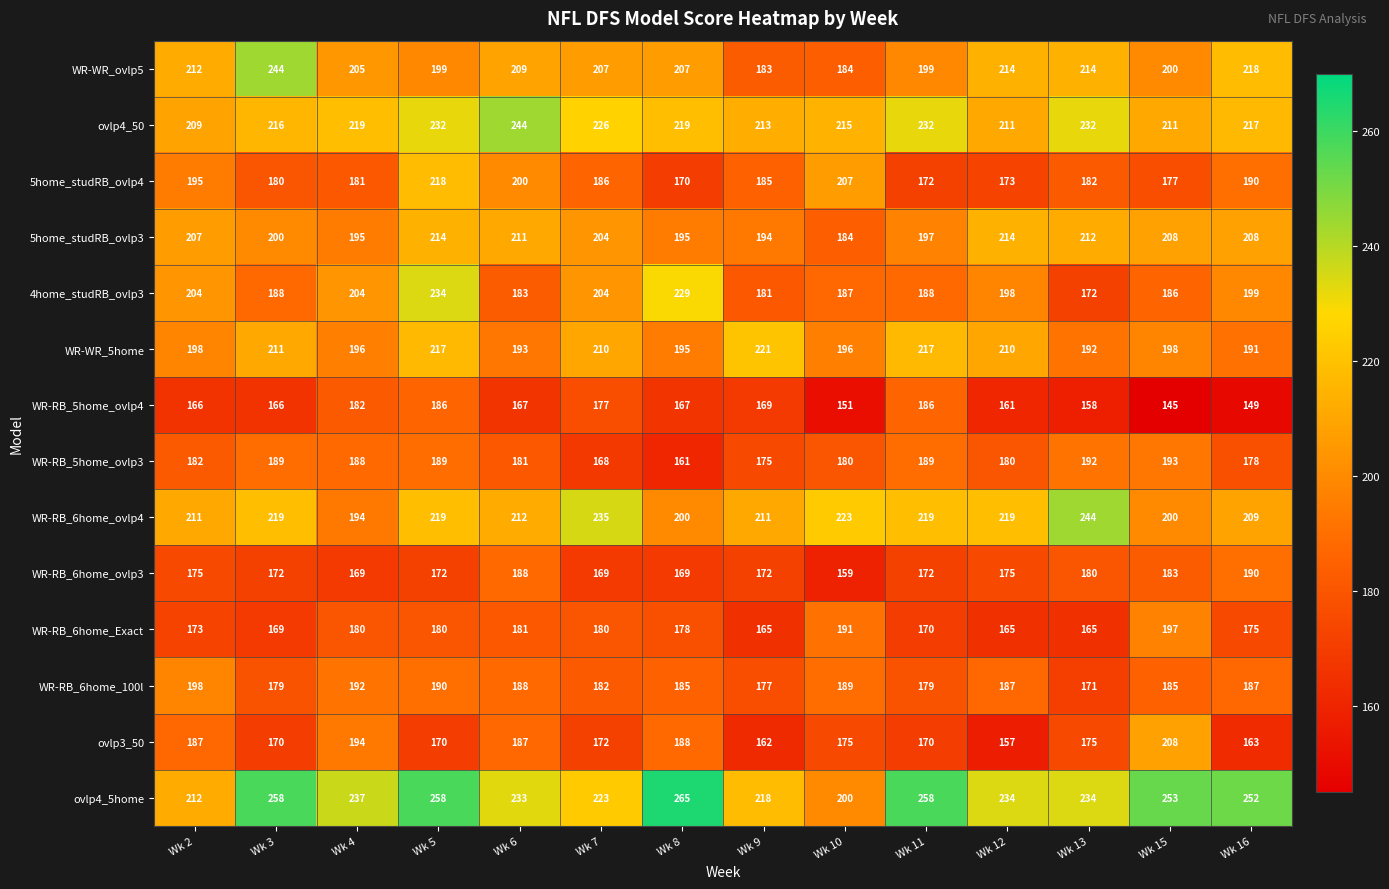

At Wk 5, list the series in order from largest to smallest.

ovlp4_5home, 4home_studRB_ovlp3, ovlp4_50, WR-RB_6home_ovlp4, 5home_studRB_ovlp4, WR-WR_5home, 5home_studRB_ovlp3, WR-WR_ovlp5, WR-RB_6home_100l, WR-RB_5home_ovlp3, WR-RB_5home_ovlp4, WR-RB_6home_Exact, WR-RB_6home_ovlp3, ovlp3_50